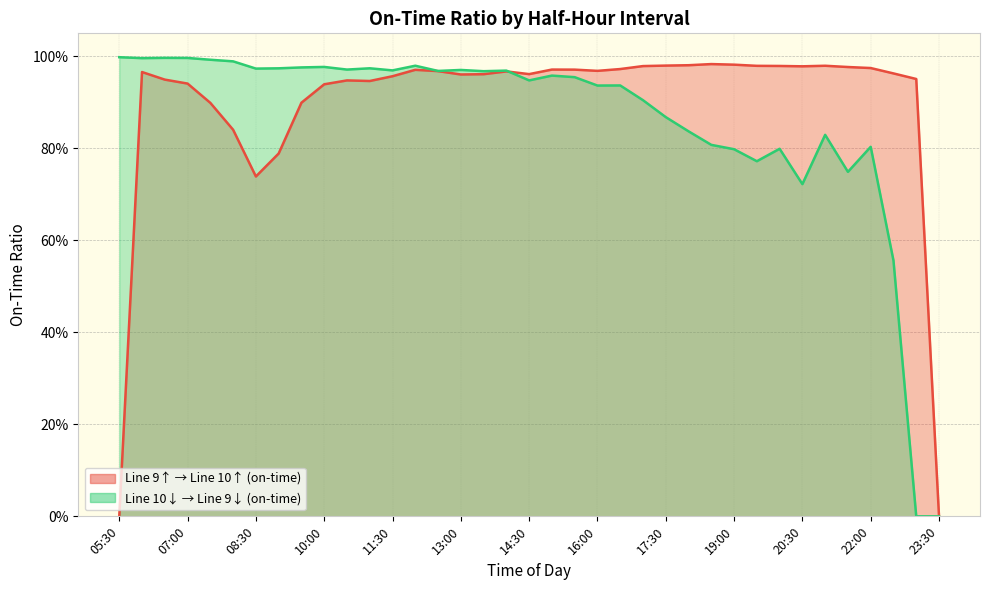

How many lines are shown in the chart?

2